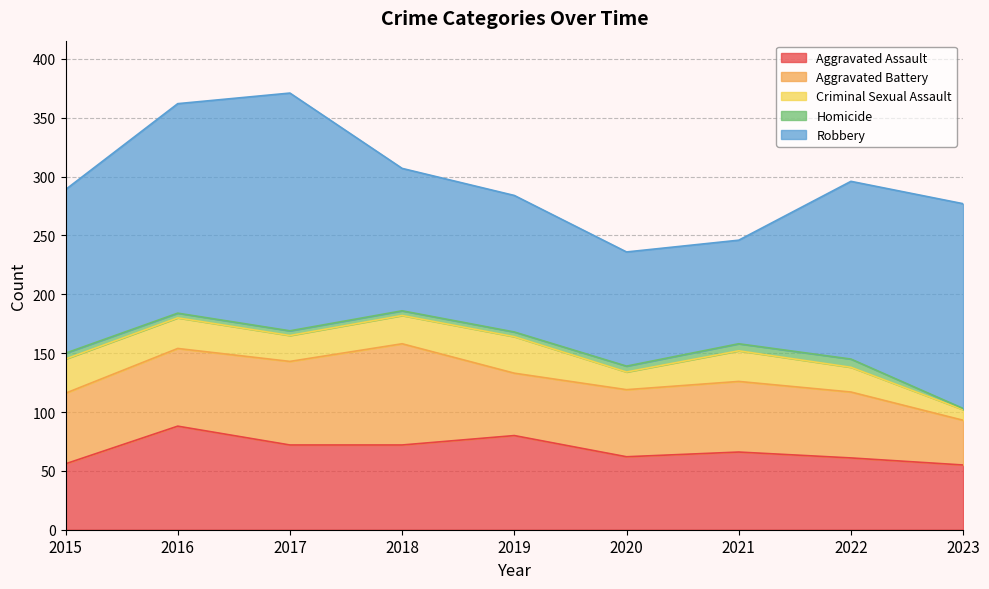

What is the lowest value of the Criminal Sexual Assault series?

9